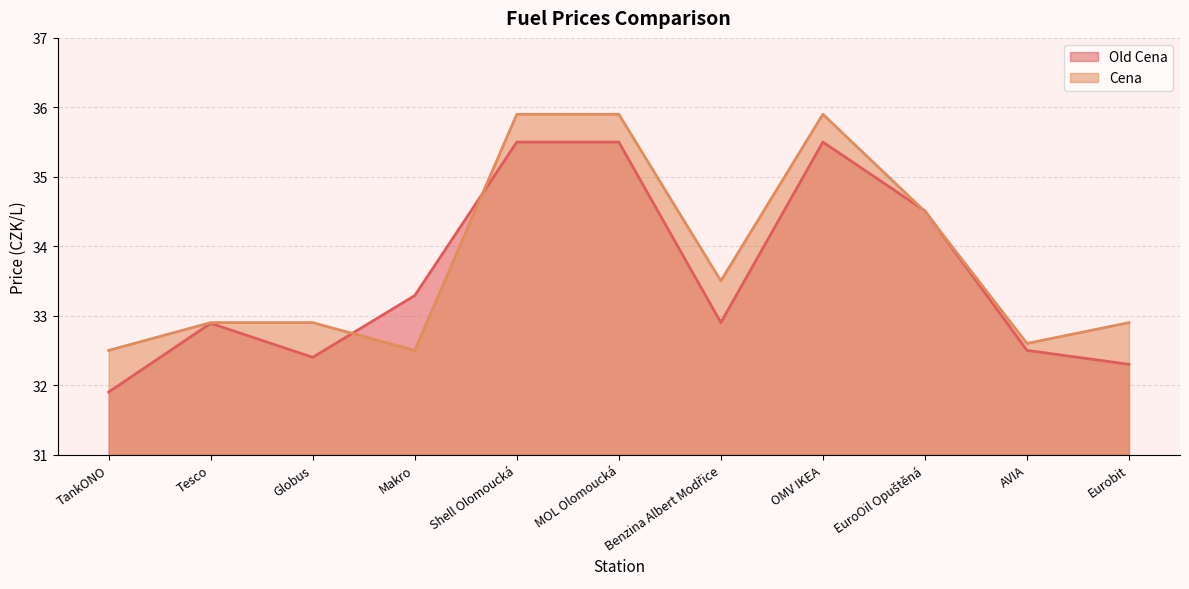

List the series in order of their overall mean, highest first.

Cena, Old Cena